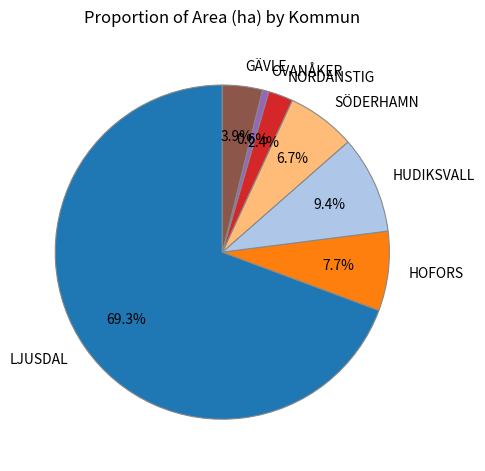

Approximately how many times larger is the value at HOFORS compared to NORDANSTIG?

3.2